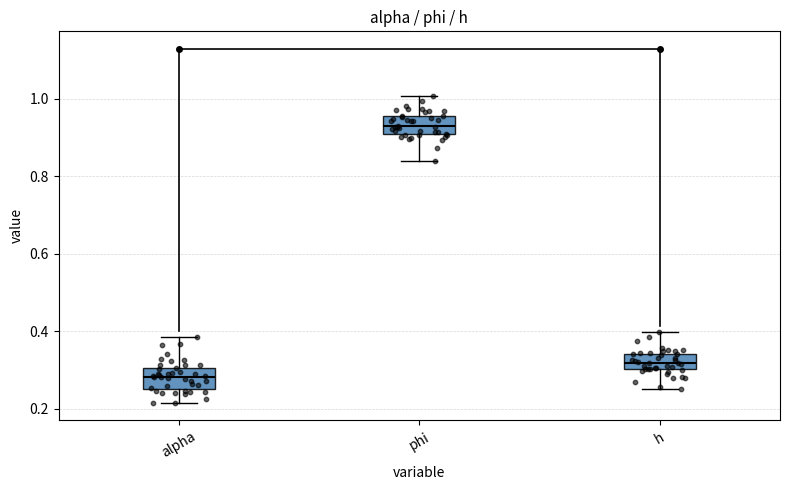

Which box has the highest median line?

phi